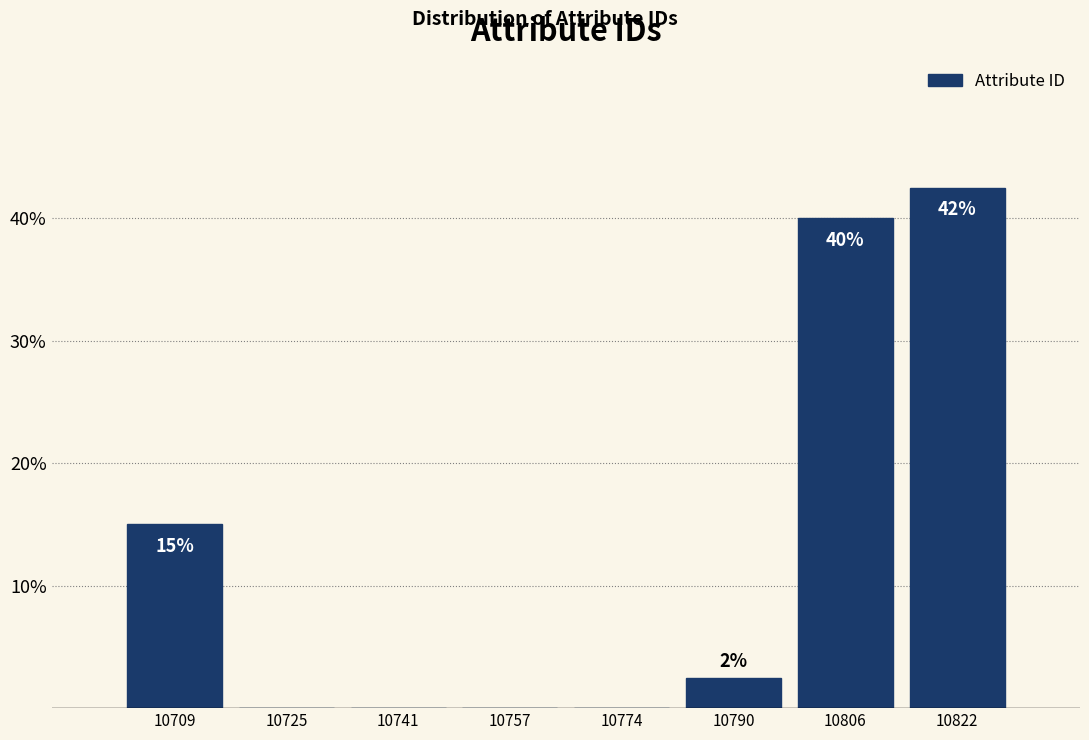

Over which range of the x-axis is the bar tallest?

10814 to 10832